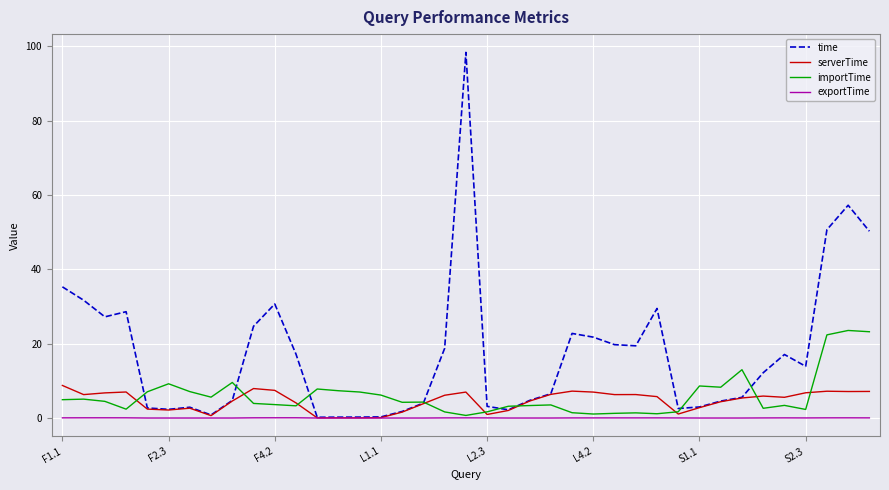

What is the highest value of the time series?

98.4